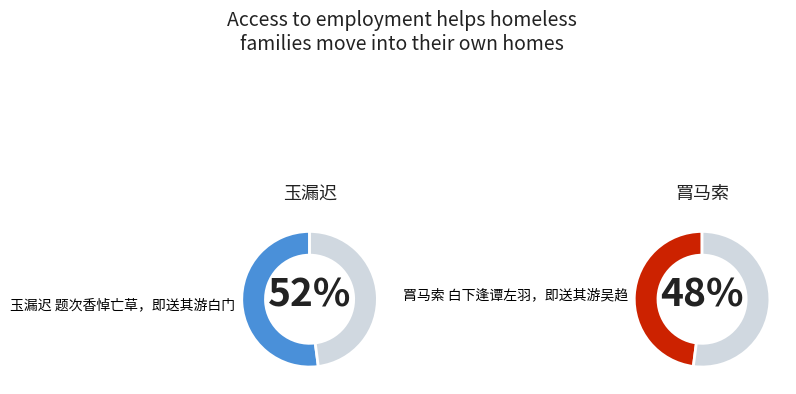

What is the total percentage of 玉漏迟 题次香悼亡草，即送其游白门 and 罥马索 白下逢谭左羽，即送其游吴趋?

100.0%